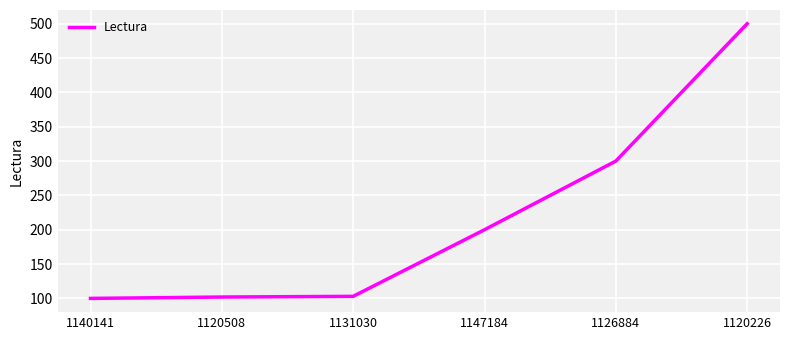

Which category has the highest value across all series?

1120226